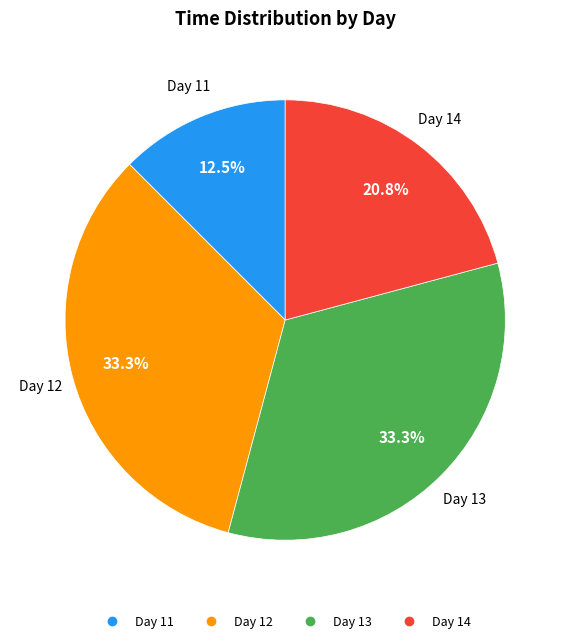

Is there any slice that represents more than half of the pie?

No